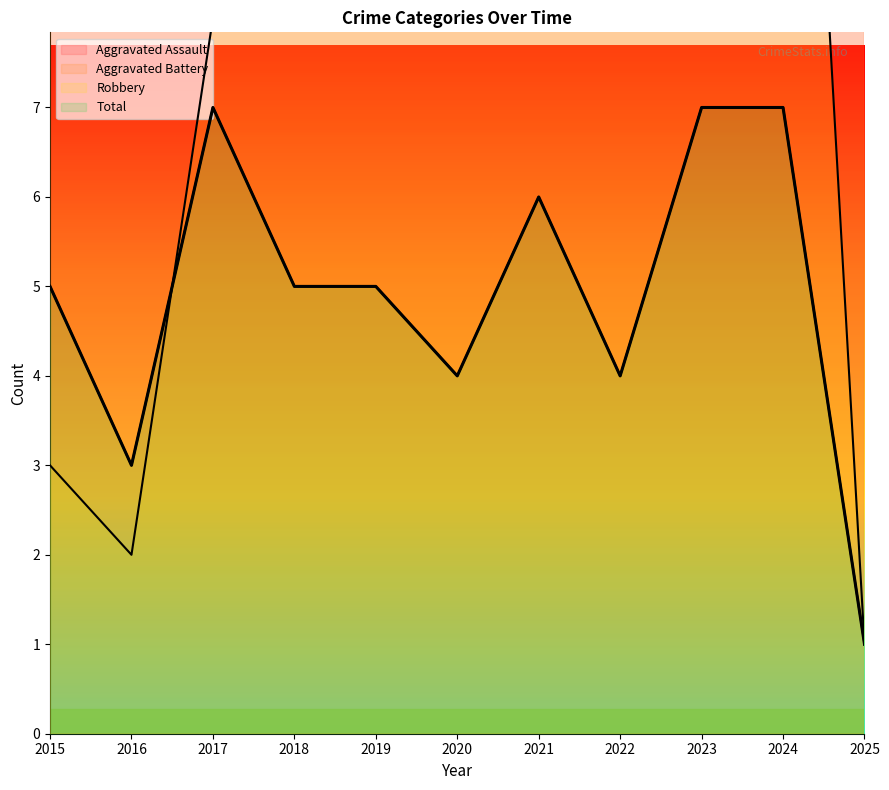

How many interior local peaks does the Aggravated Assault series have?

2